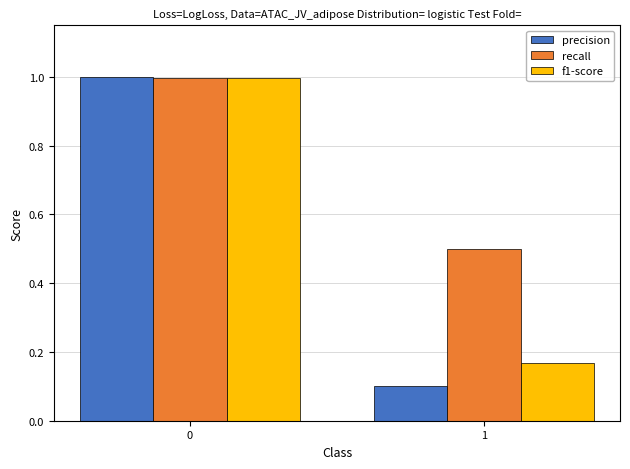

Rank the series by their average value, from lowest to highest.

precision, f1-score, recall